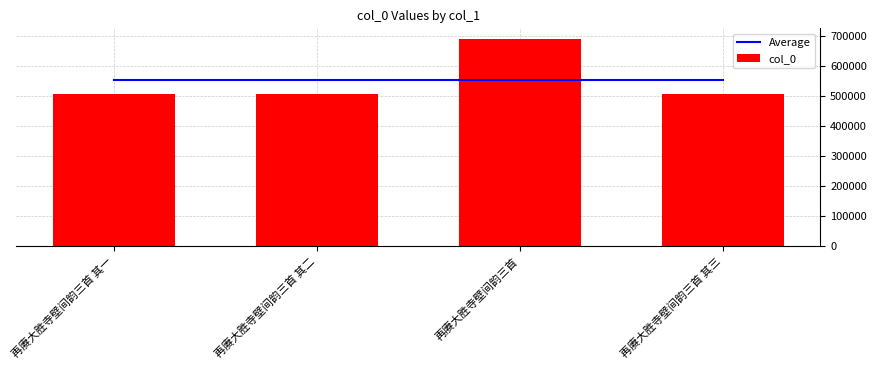

What is the sum of the Average values at 再赓大胜寺壁间韵三首 and 再赓大胜寺壁间韵三首 其三?

1108040.5